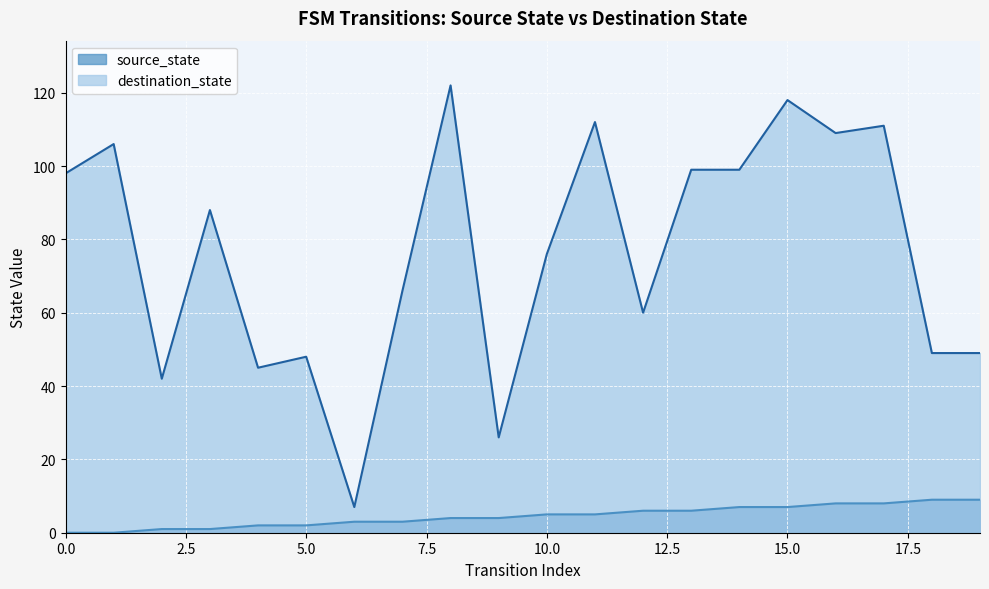

True or false: source_state and destination_state cross at least once.

False